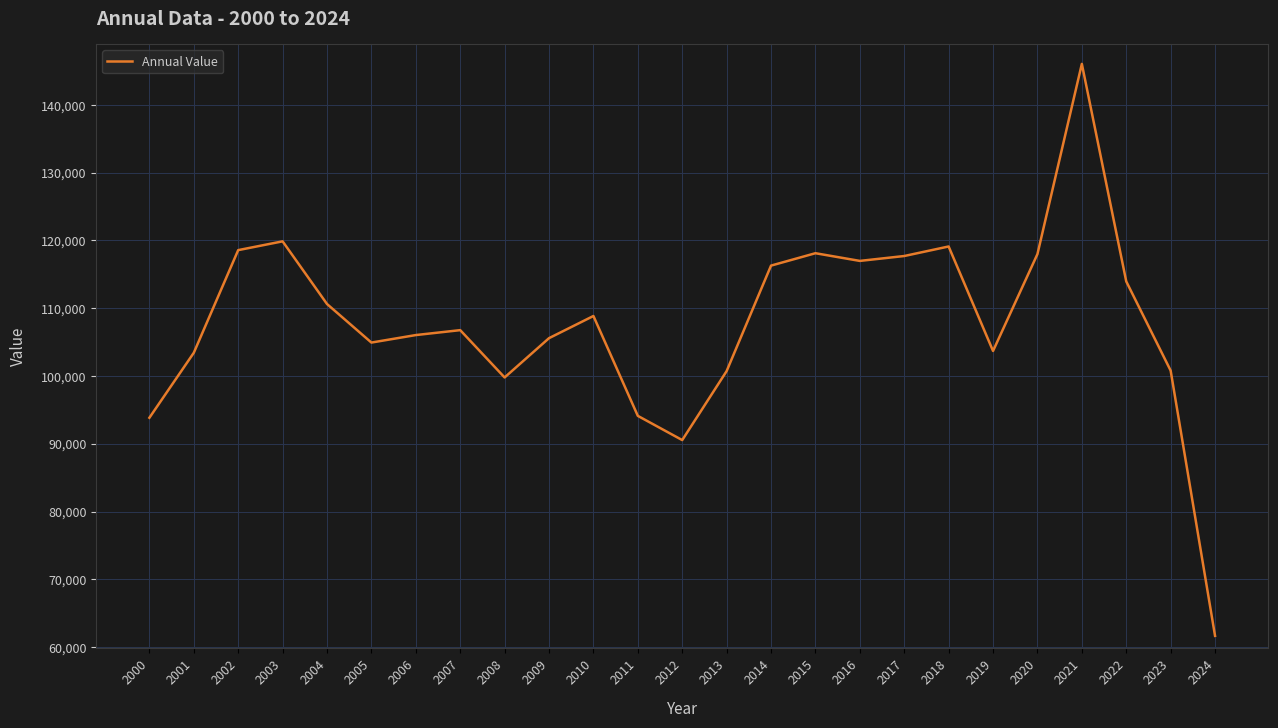

What is the ratio of the value at 2022 to the value at 2017?

1.0